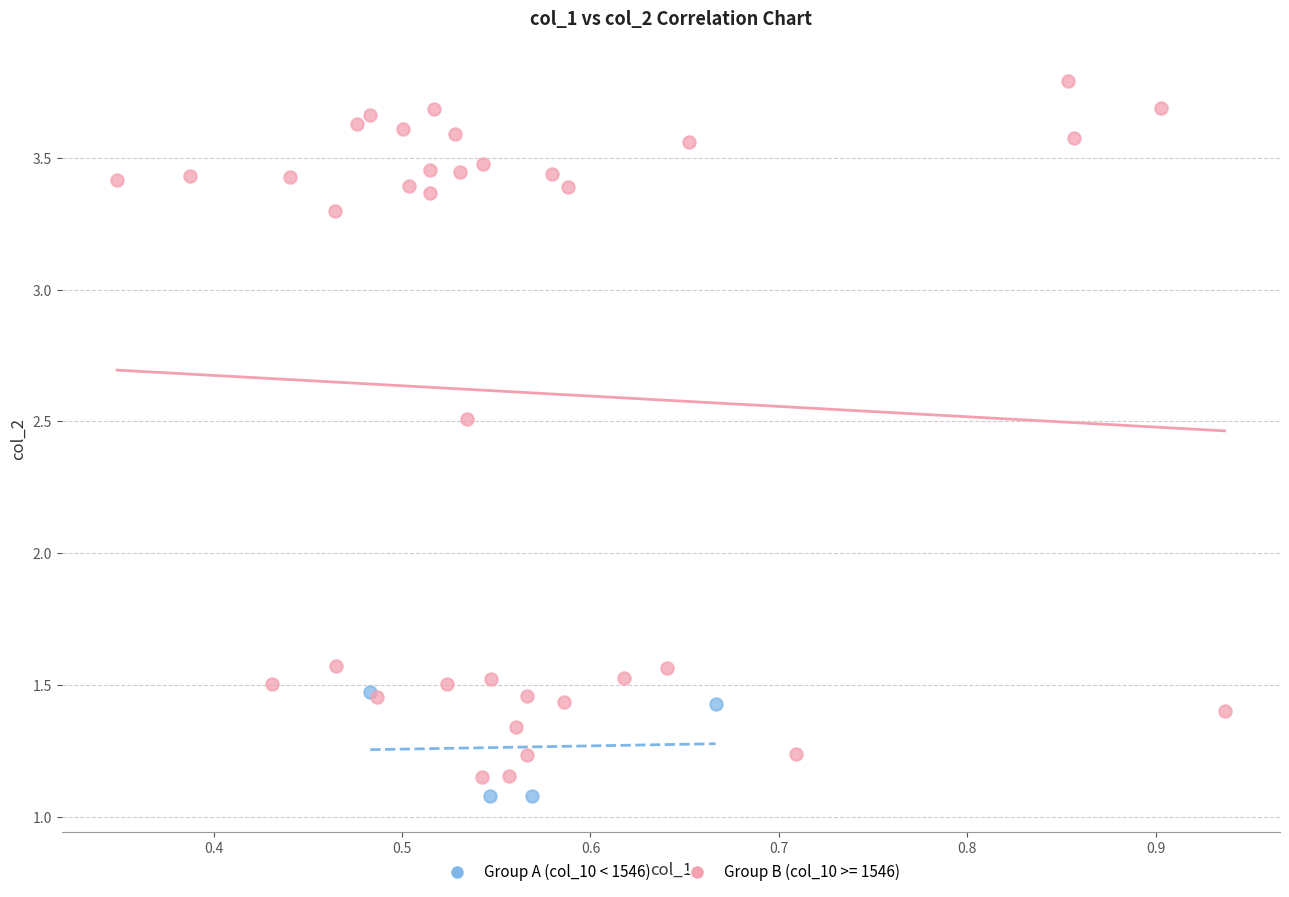

Which series reaches the maximum Y coordinate?

Group B (col_10 >= 1546)